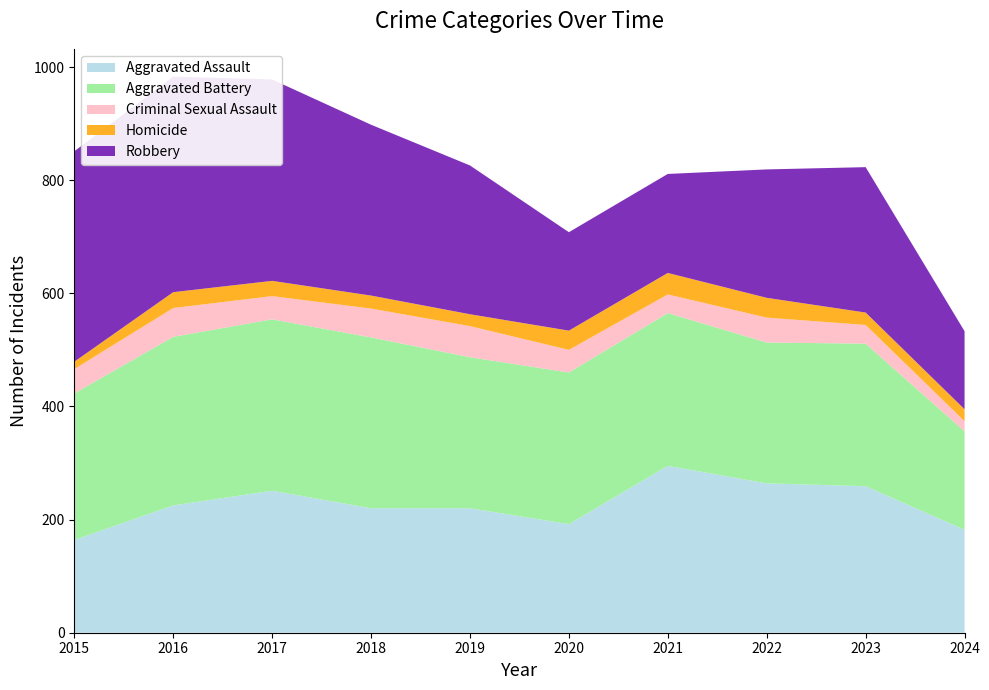

Reading left to right, transcribe all the data shown in this chart.

Aggravated Assault: 164	225	251	220	220	192	295	264	259	182
Aggravated Battery: 259	298	303	302	267	268	270	249	252	174
Criminal Sexual Assault: 43	51	41	51	55	40	33	44	33	18
Homicide: 13	28	27	23	21	34	38	35	22	21
Robbery: 372	381	356	302	263	174	175	227	257	138